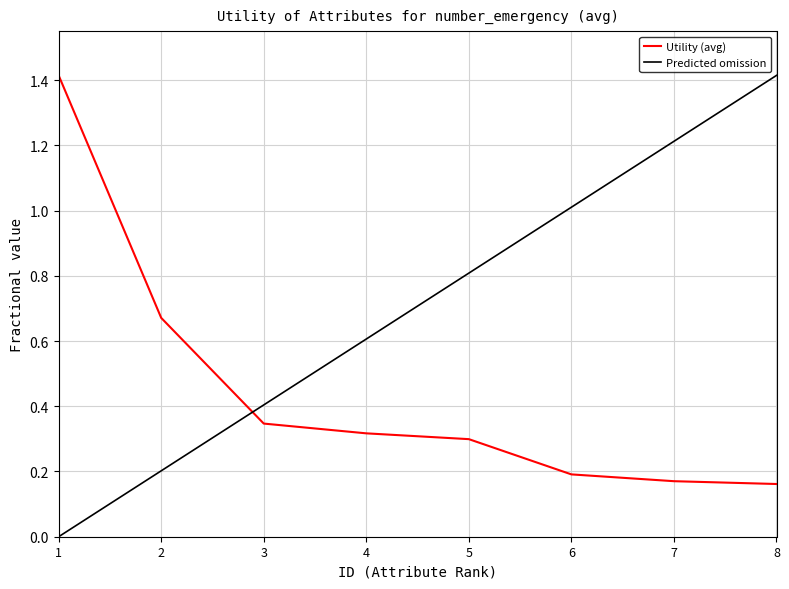

Which series ends up on top after the final intersection of Utility (avg) and Predicted omission?

Predicted omission